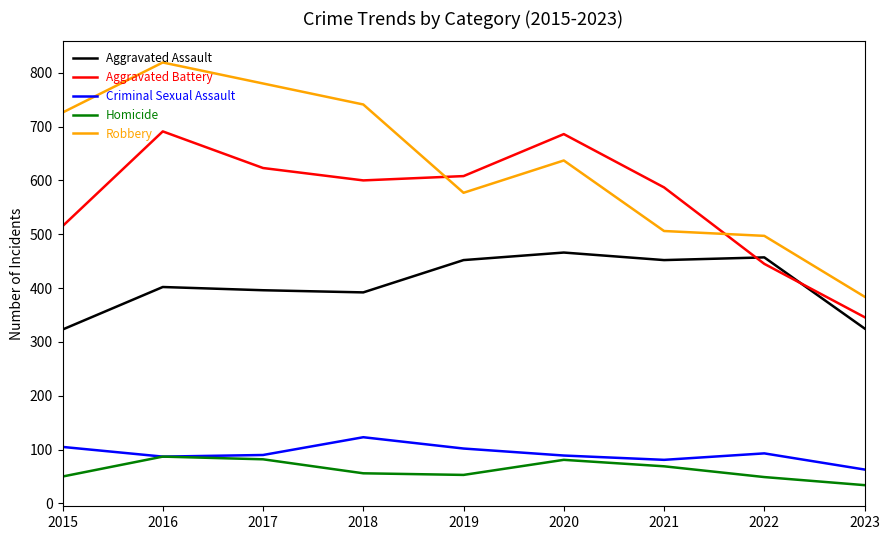

Is this an area chart (filled region under the line)?

No